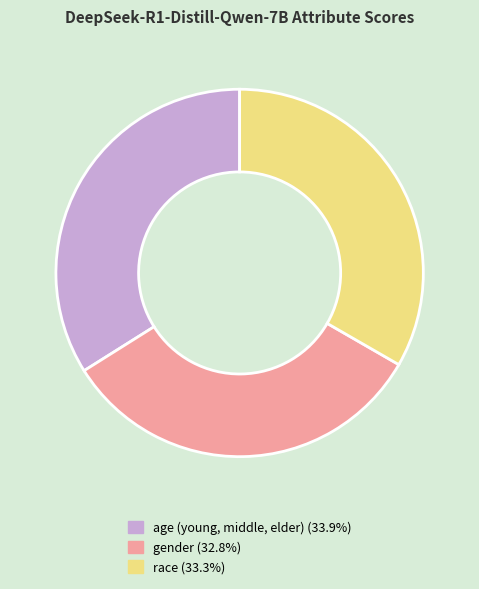

Is the sum of race and gender greater than half?

Yes